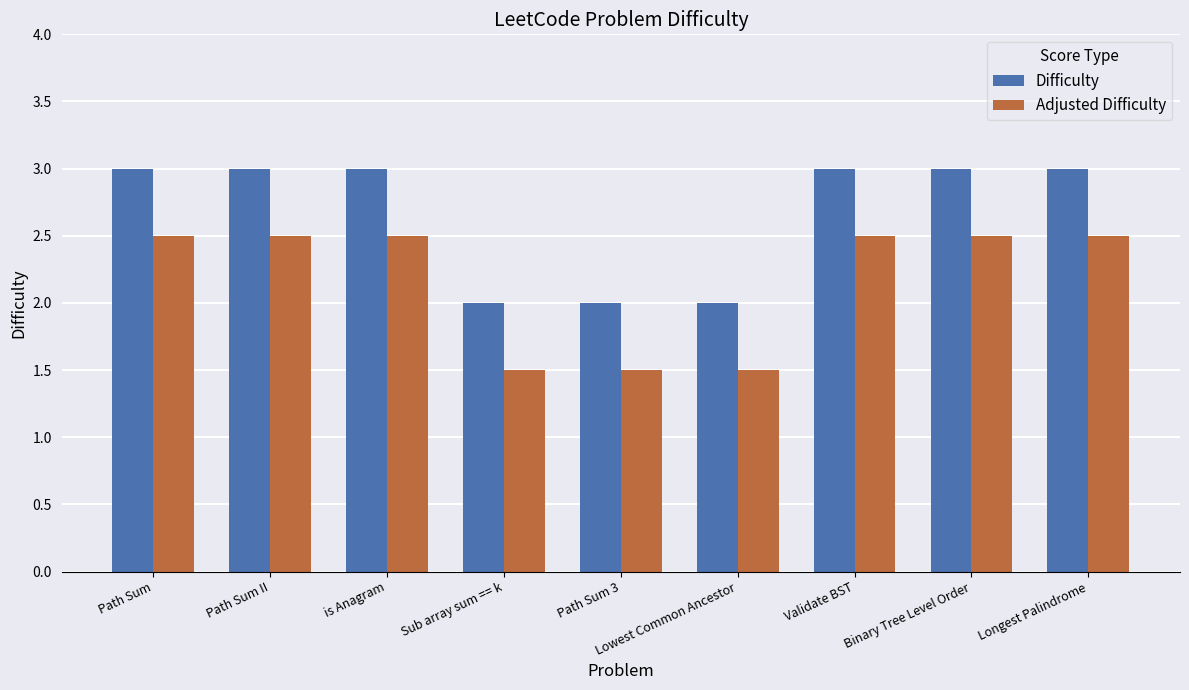

Where does the Adjusted Difficulty series first go above 2?

Path Sum